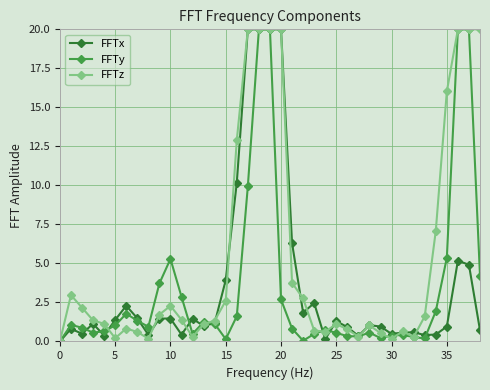

True or false: FFTy has more than 1 points higher than both neighbors.

True